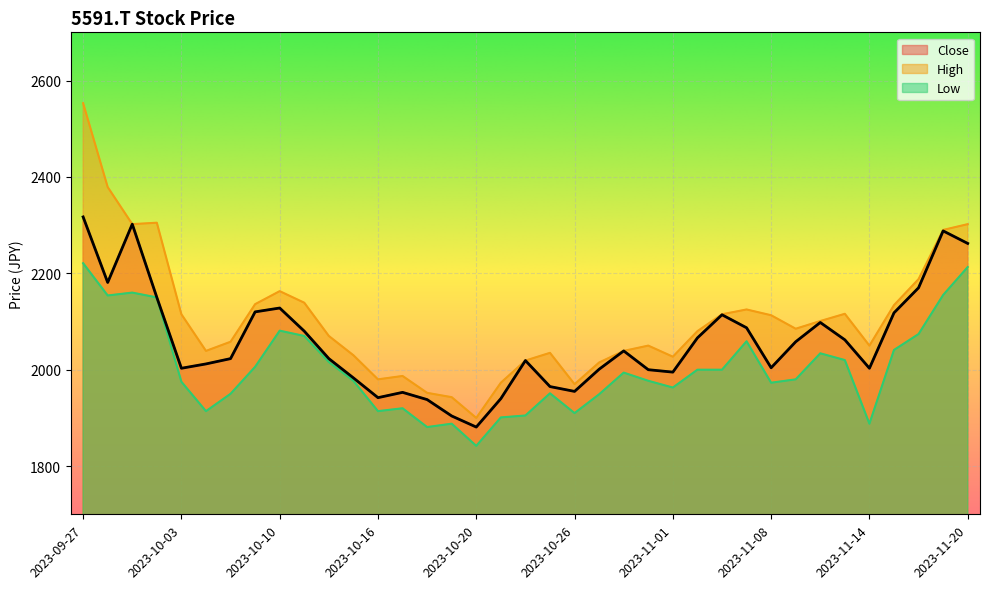

Which series has the largest range (max minus min)?

High